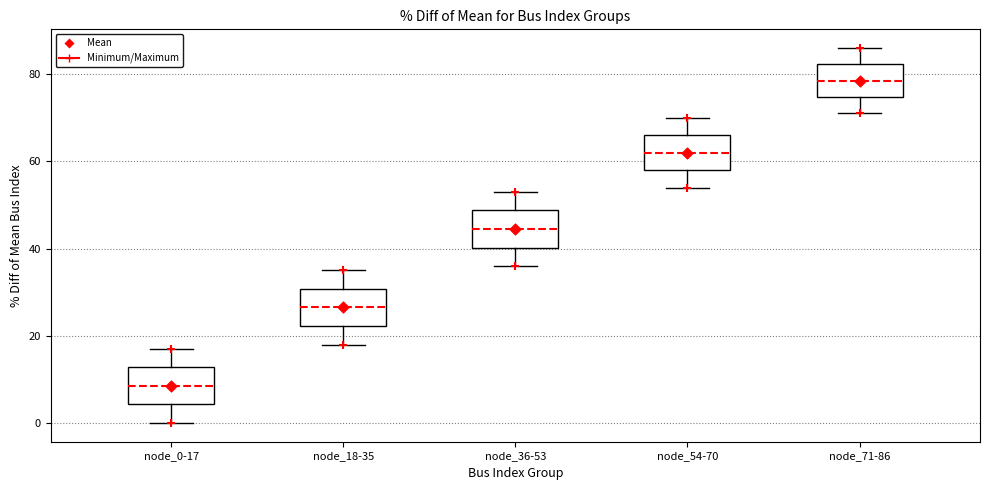

Reading left to right, transcribe this box plot: for each box, give where its median line is, the range the box spans, and where its two whiskers end, as read against the y-axis. The values are not printed on the chart, so give them approximately, as read against the axis.

node_0-17: median 8, box 4 to 12, whiskers 0 to 18
node_18-35: median 26, box 22 to 30, whiskers 18 to 36
node_36-53: median 44, box 40 to 48, whiskers 36 to 54
node_54-70: median 62, box 58 to 66, whiskers 54 to 70
node_71-86: median 78, box 74 to 82, whiskers 72 to 86